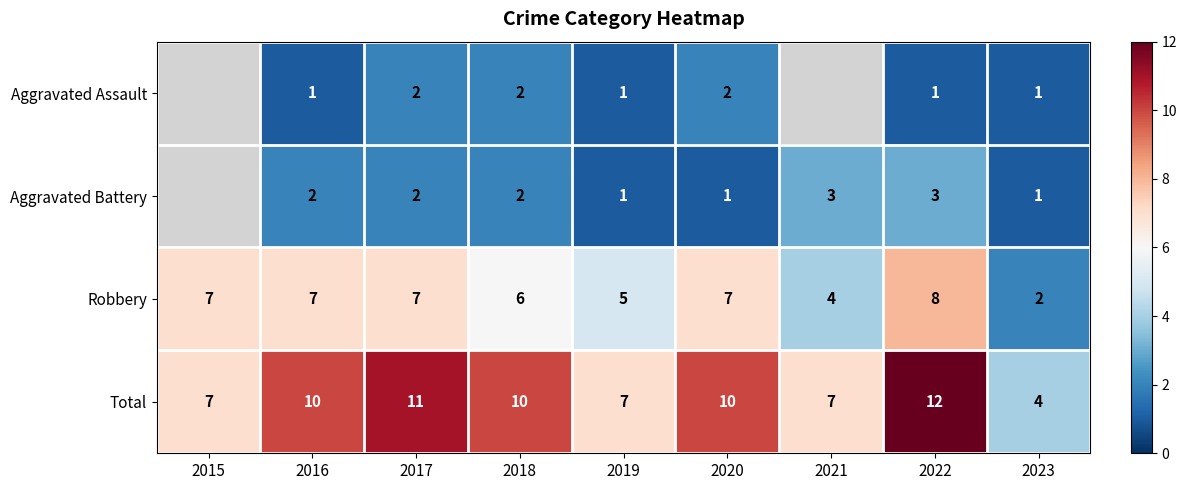

What is the approximate value of Robbery at 2018?

6